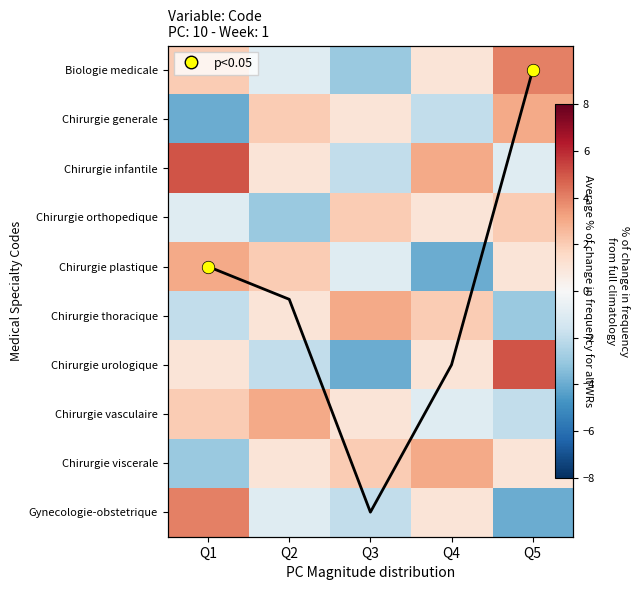

The Chirurgie thoracique series shows 2.0 at Q4. True or false?

True